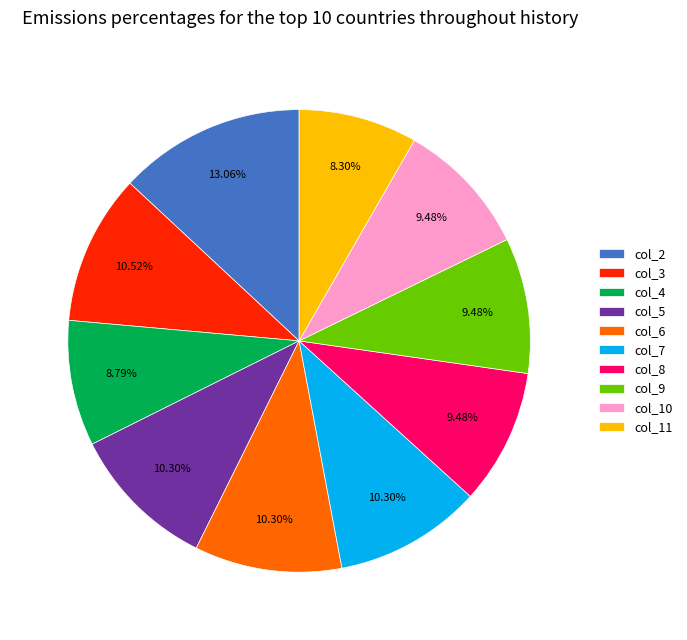

How many slices are in this pie chart?

10